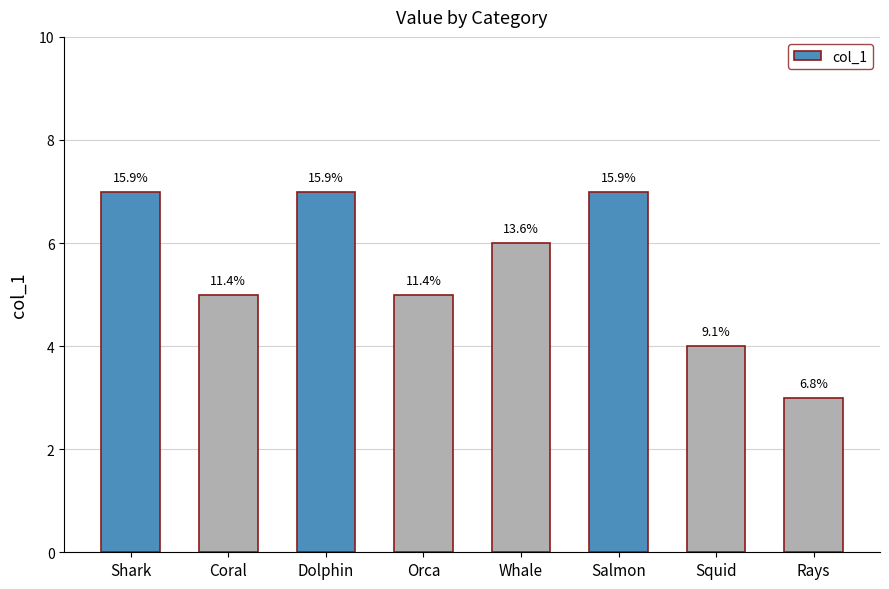

What is the difference between the second highest and minimum values?

4